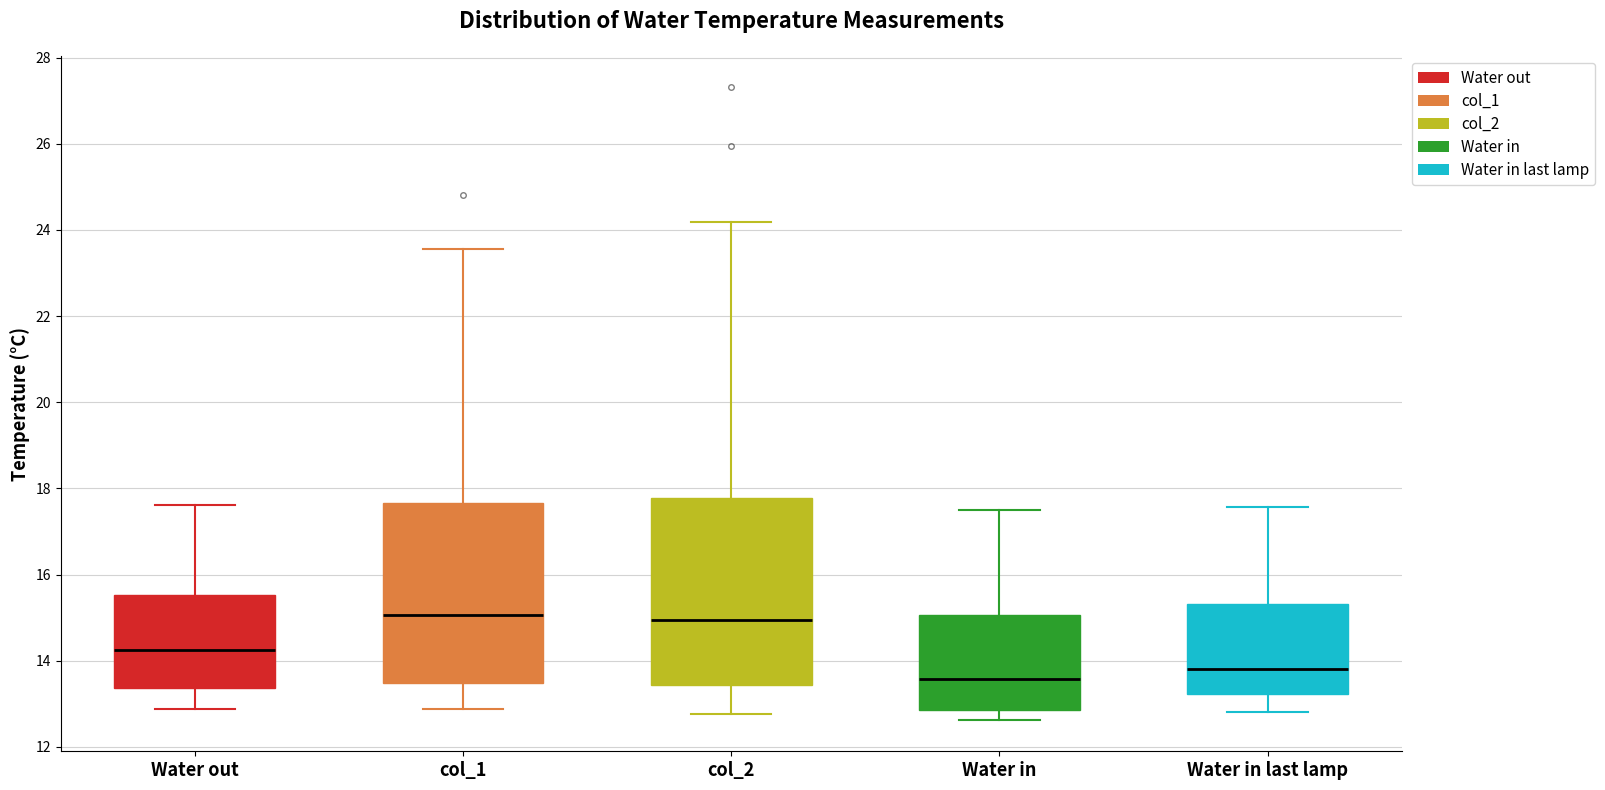

Where does the median line of the box for col_1 sit on the y-axis? The values are not printed on the chart, so give them approximately, as read against the axis.

15.0